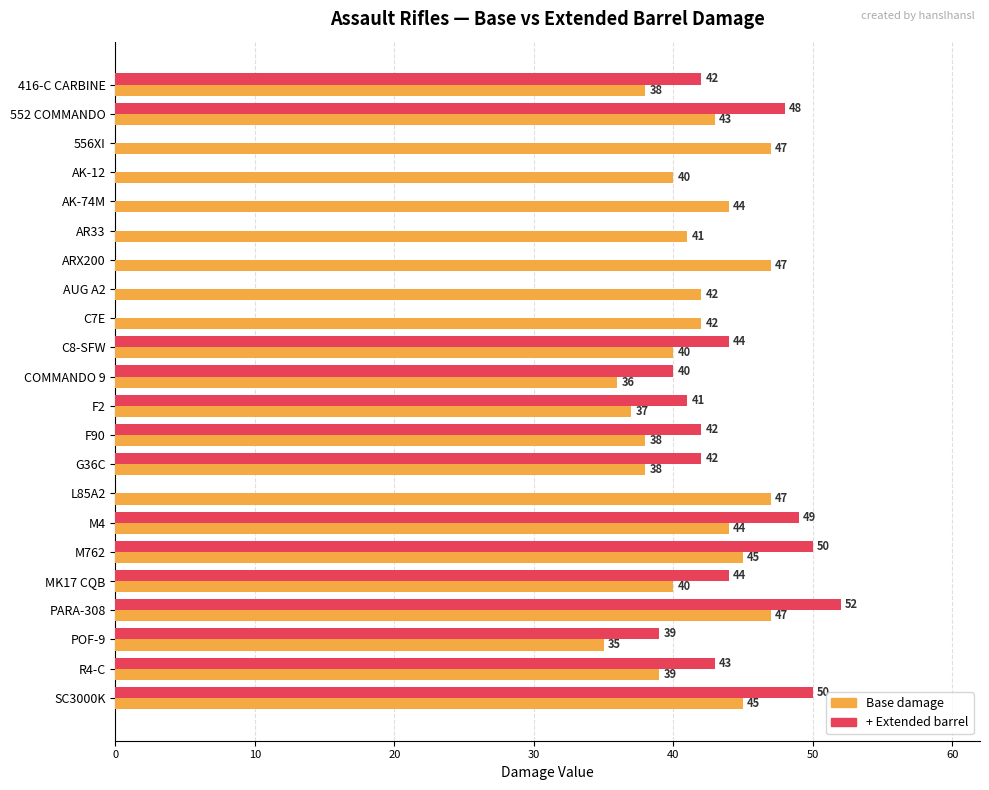

Which series has the largest total across all categories?

Base damage